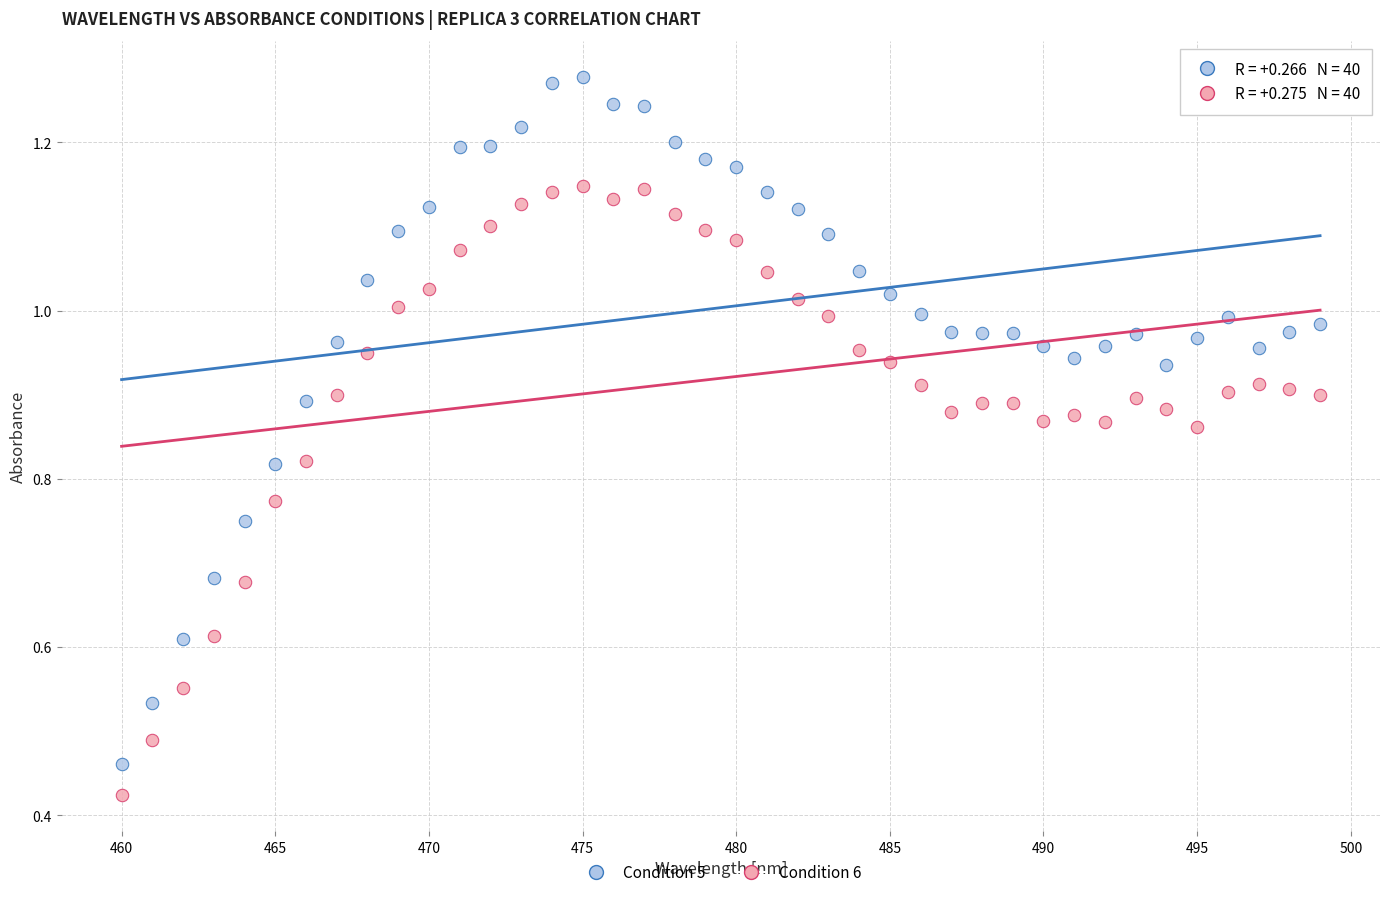

Across all data points, what is the range of X values (max minus min)?

39.0